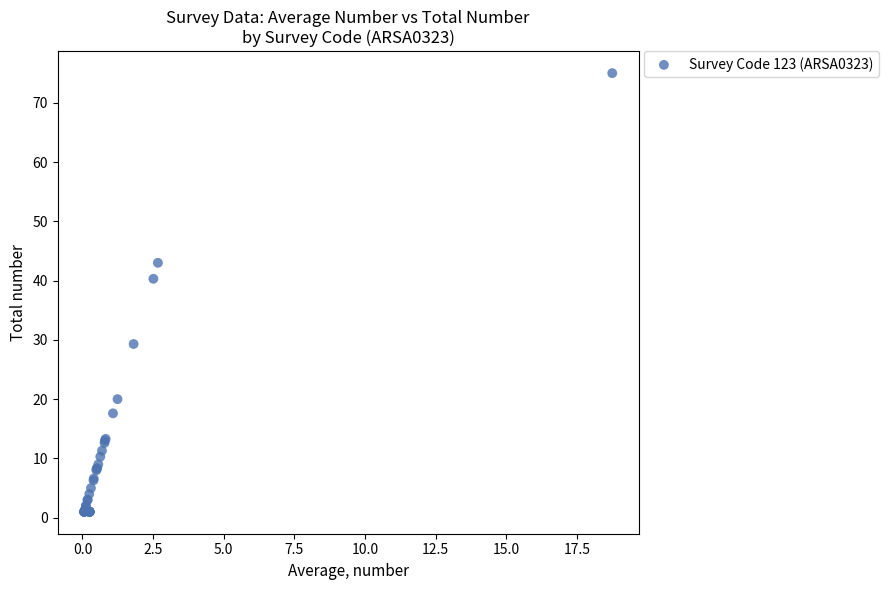

What Y value in the scatter plot is closest to 38?

40.3